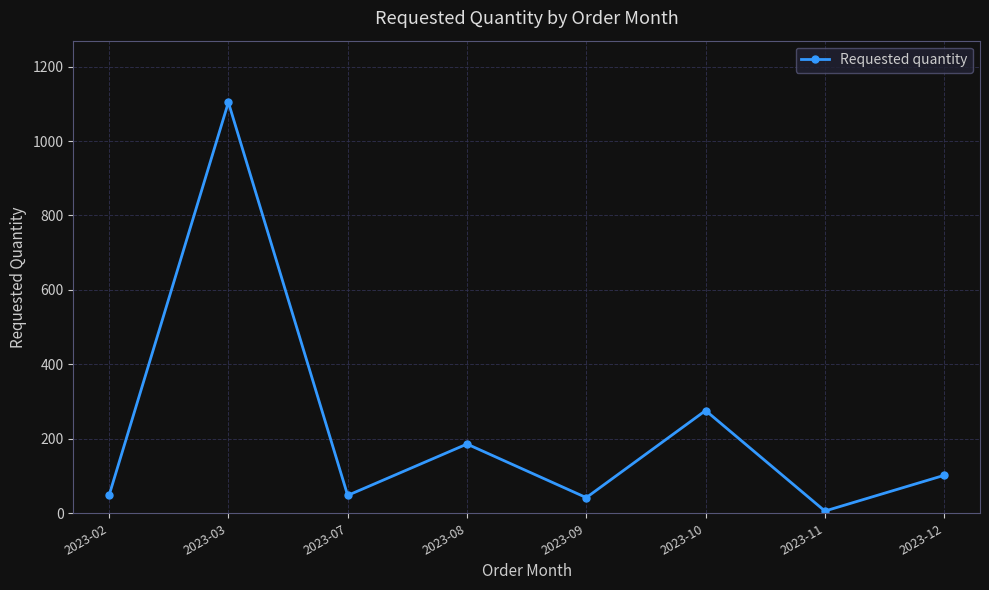

Reading right to left, what are all the values shown in this chart?

2023-12=102	2023-11=6	2023-10=276	2023-09=42	2023-08=186	2023-07=48	2023-03=1104	2023-02=48